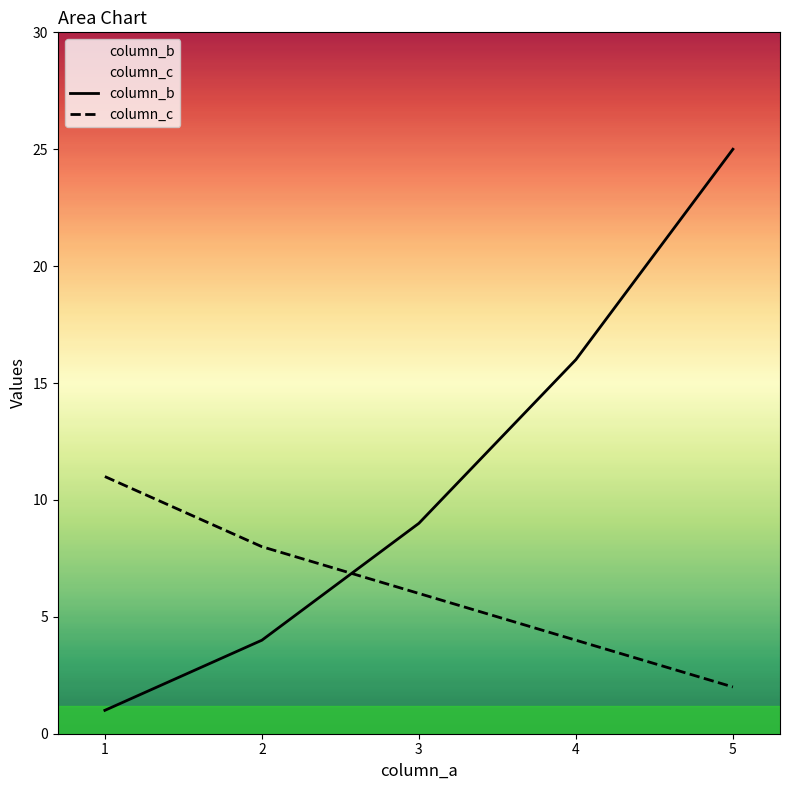

Does the chart display data point markers on the line(s)?

No